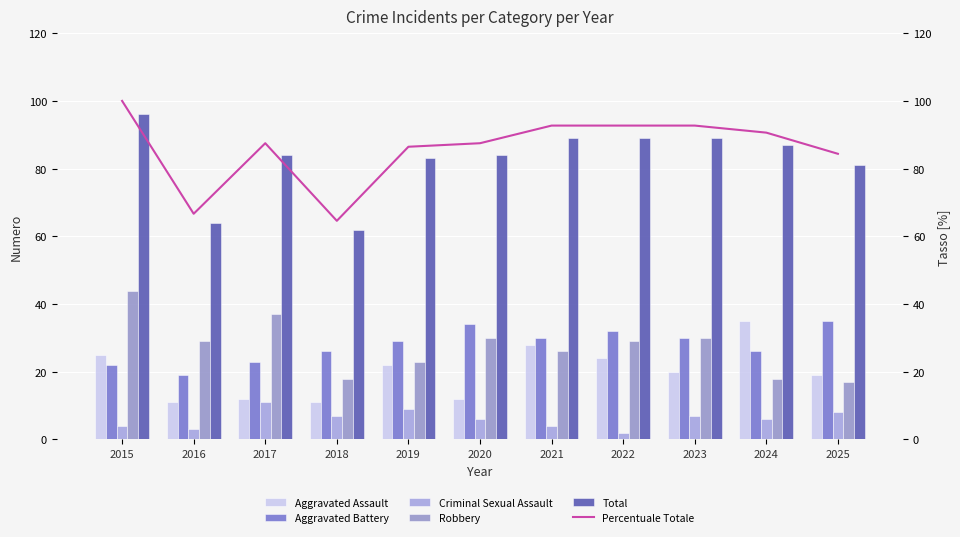

Count the number of data series in this chart.

6